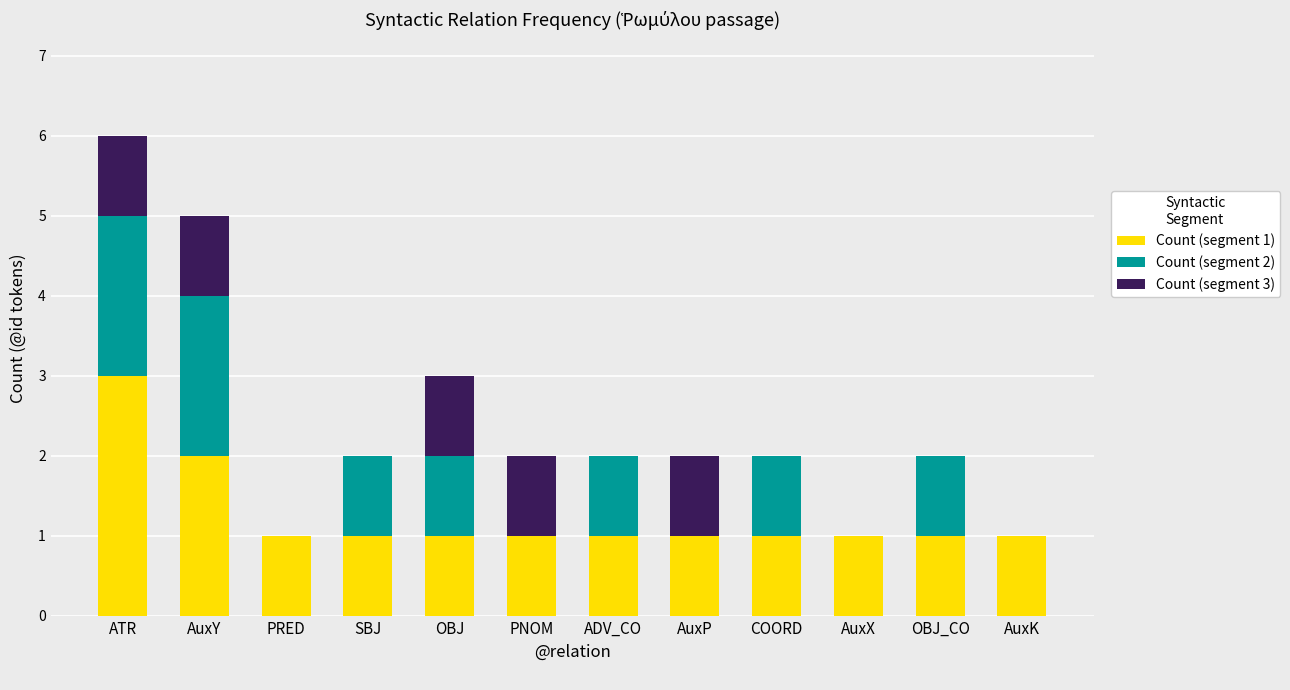

At which category is the sum across all series the highest?

ATR